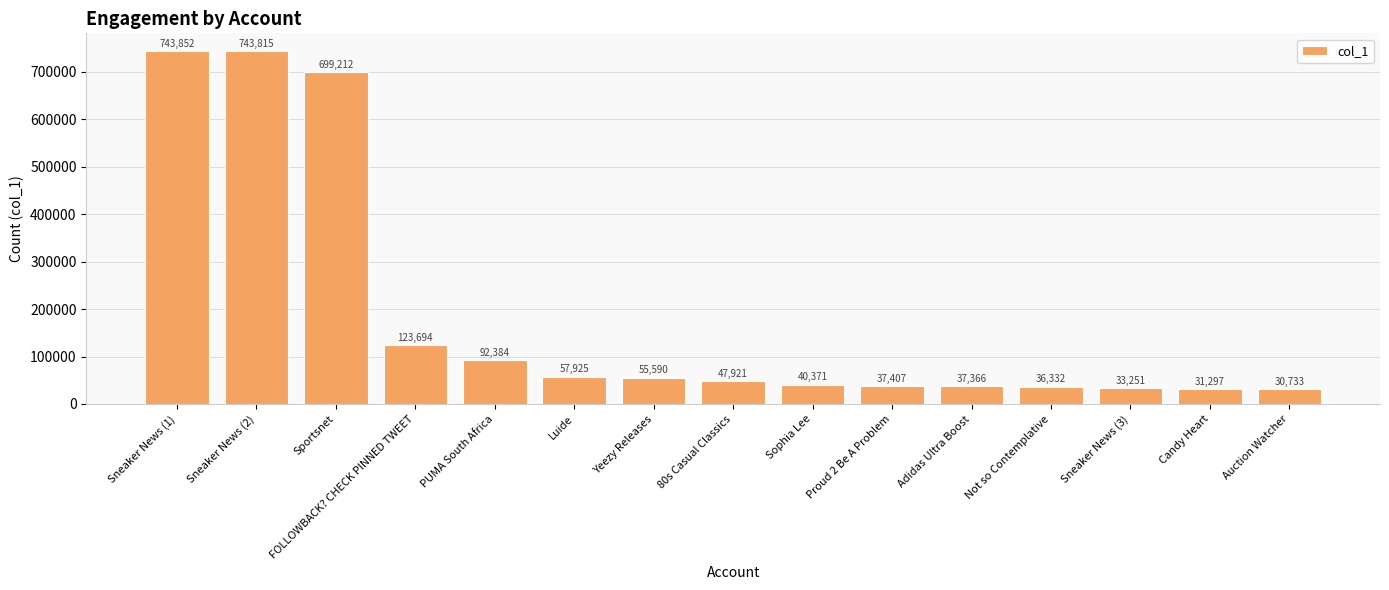

What is the average value?

187410